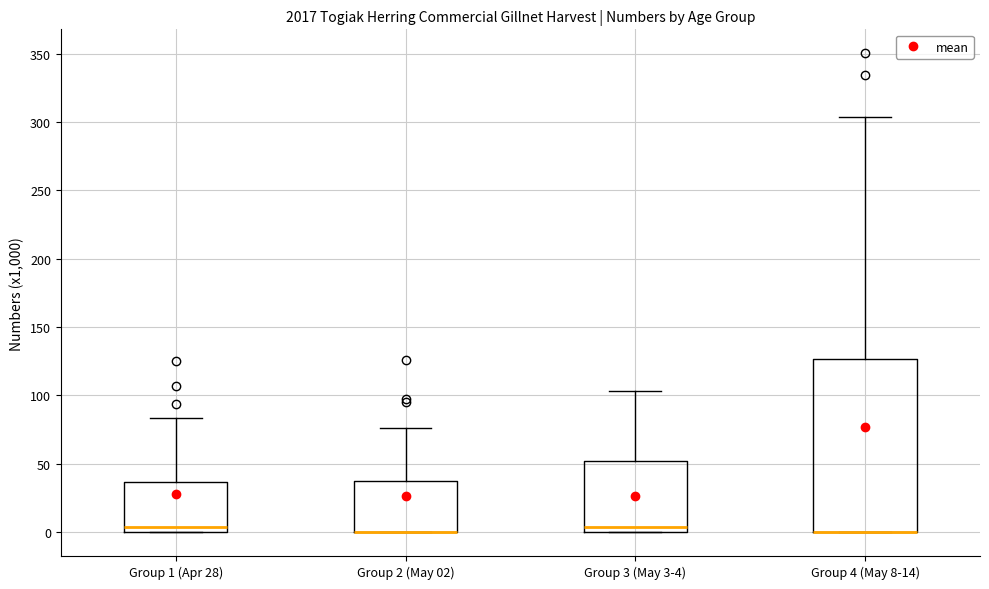

Comparing the boxes themselves (not the whiskers), which one is the tallest?

Group 4 (May 8-14)